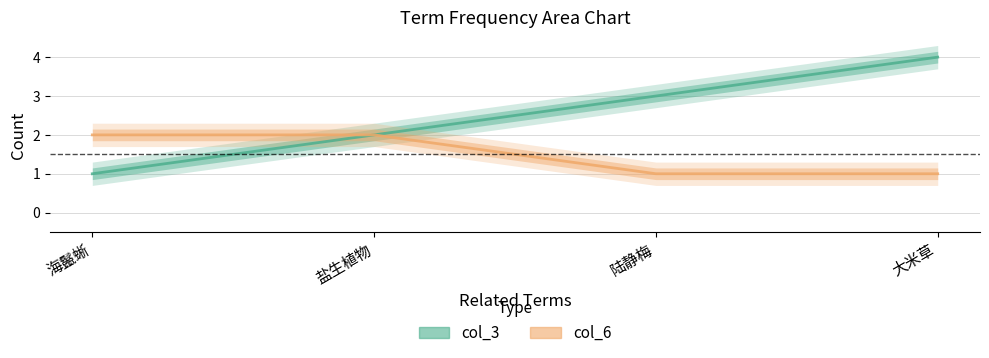

Between 盐生植物 and 陆静梅, which series saw the biggest shift?

col_3